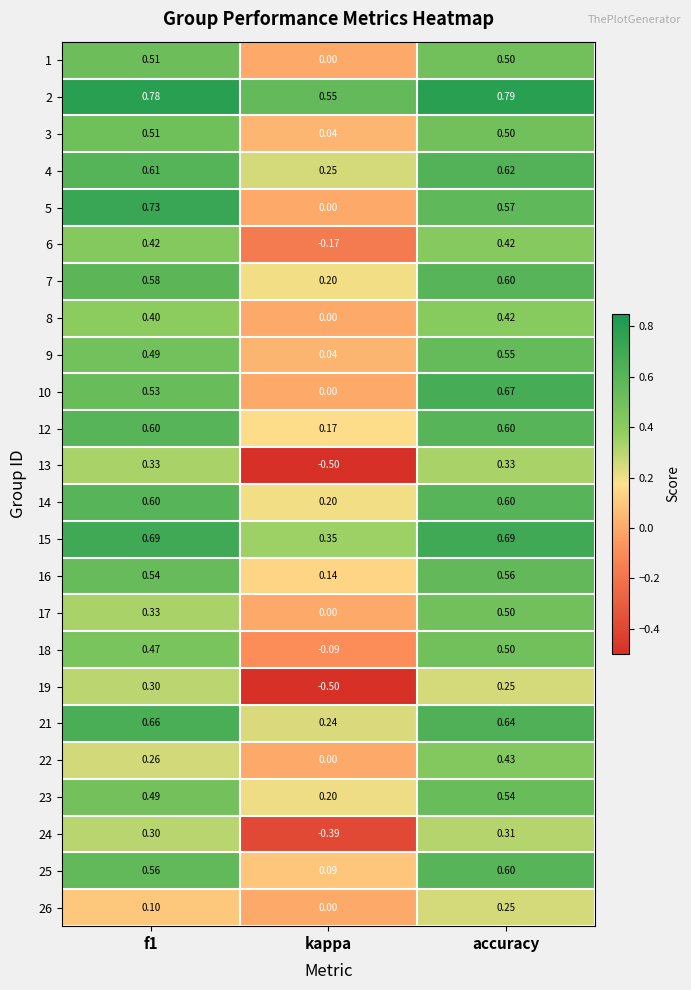

At which label does 9 reach its peak?

accuracy